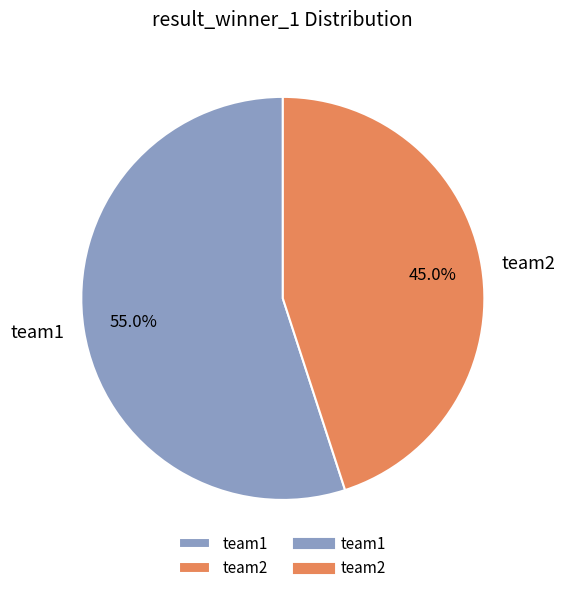

What percentage is NOT represented by team1?

45.0%